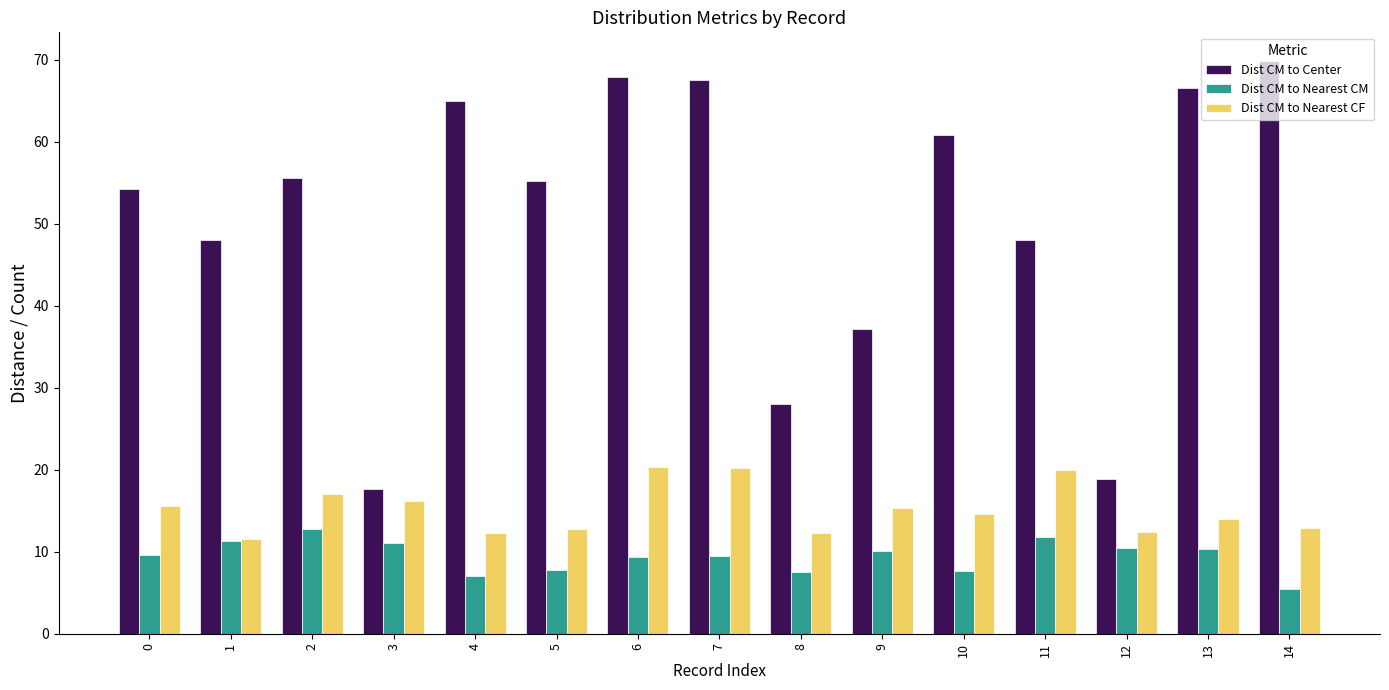

What is the highest value of the Dist CM to Nearest CM series?

12.8